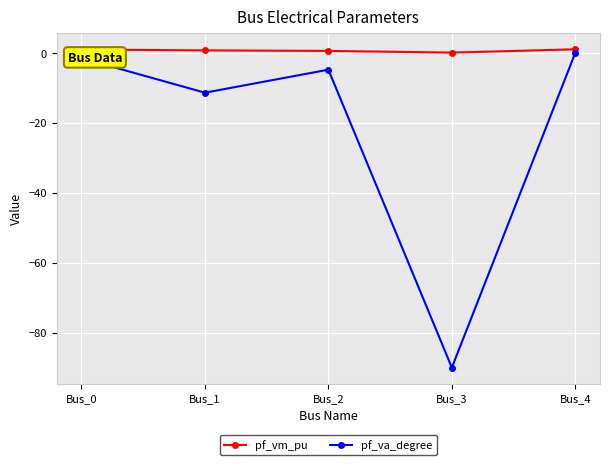

At which label is pf_va_degree closest to -45?

Bus_1